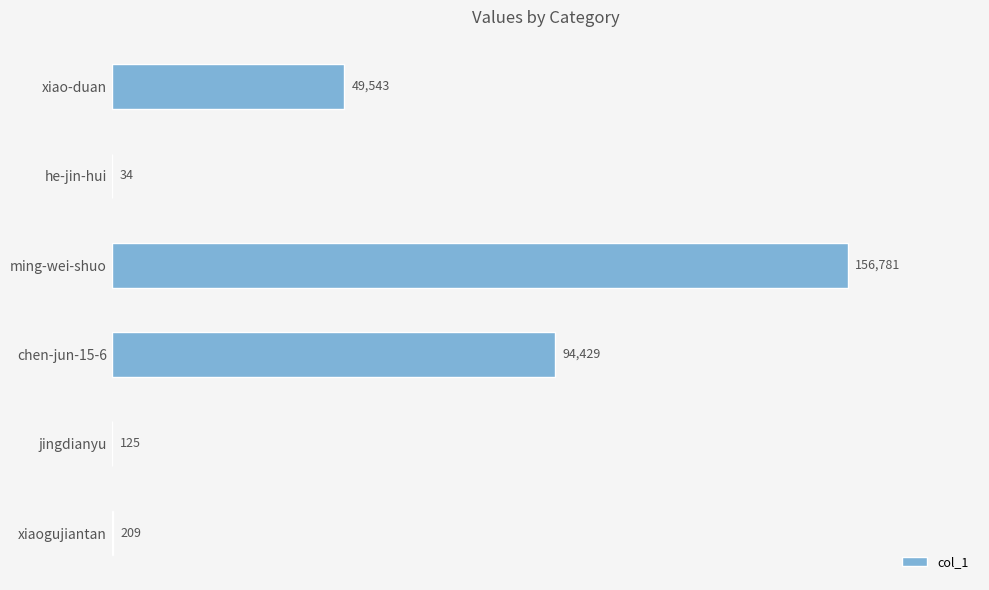

What is the average value?

50187